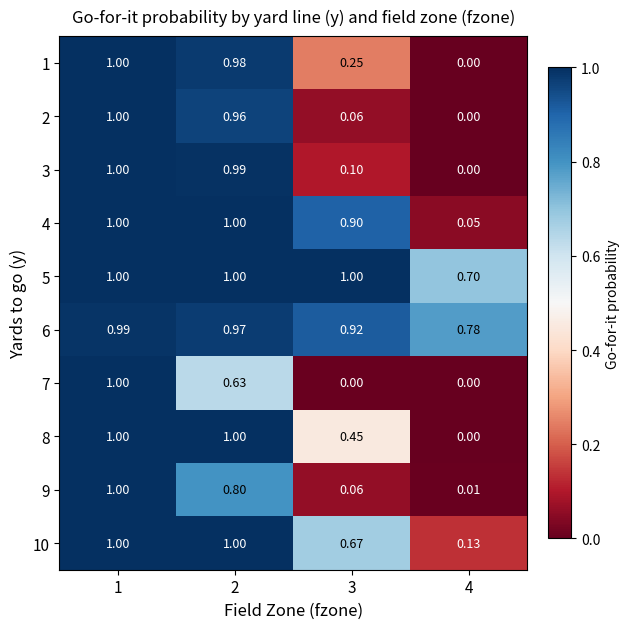

Is the value of 3 at 3 greater than the value of 7 at 3?

Yes